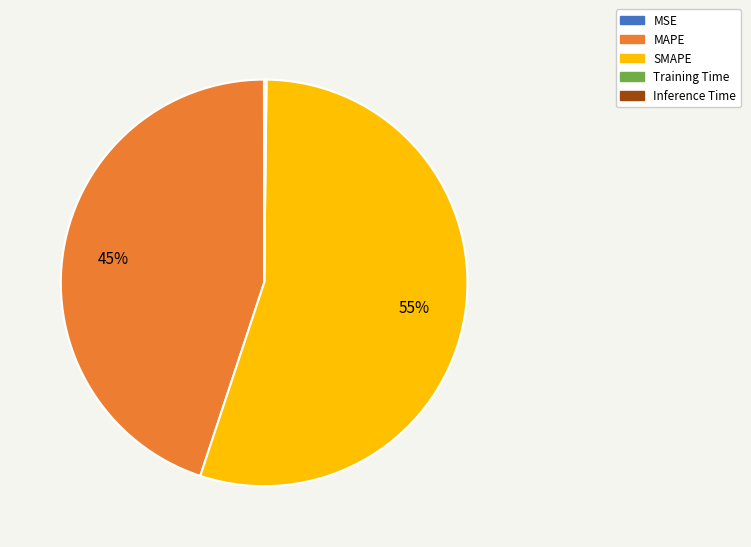

The SMAPE slice represents 55% of the pie. True or false?

True